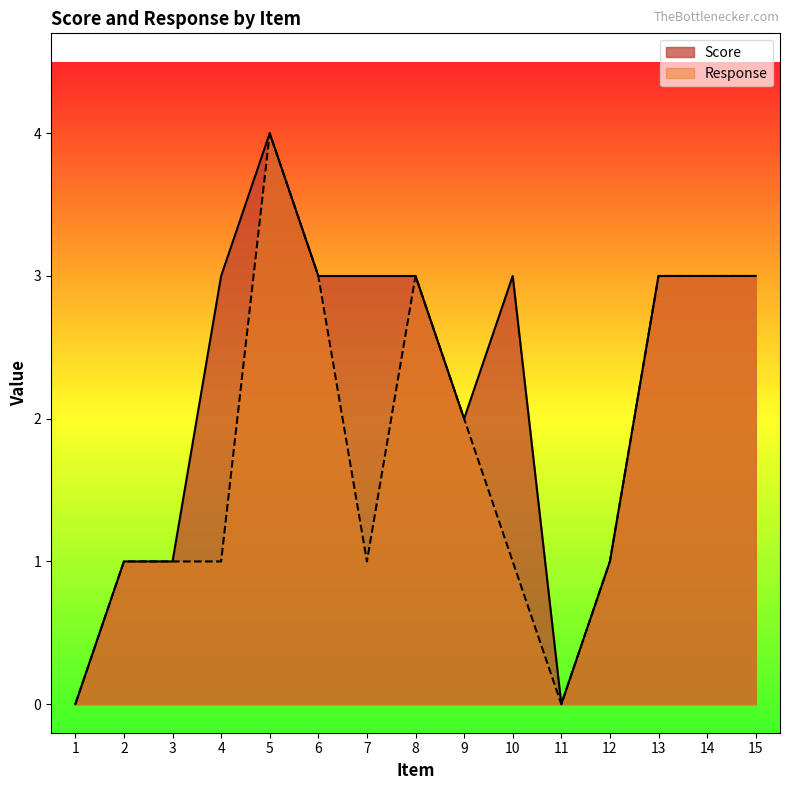

How many values in Score are above zero?

13